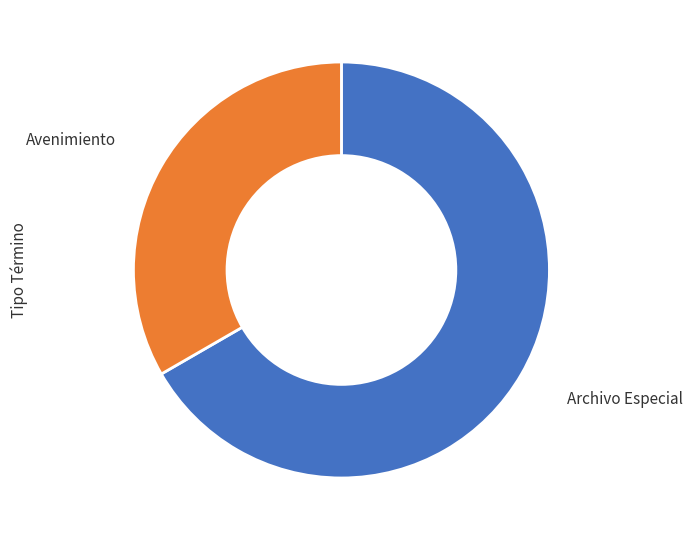

What is the largest slice in the pie chart?

Archivo Especial